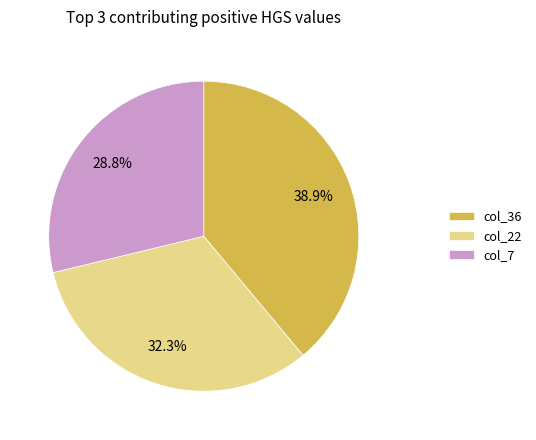

To the nearest percent, what is the difference between the largest and smallest slice percentages?

10%